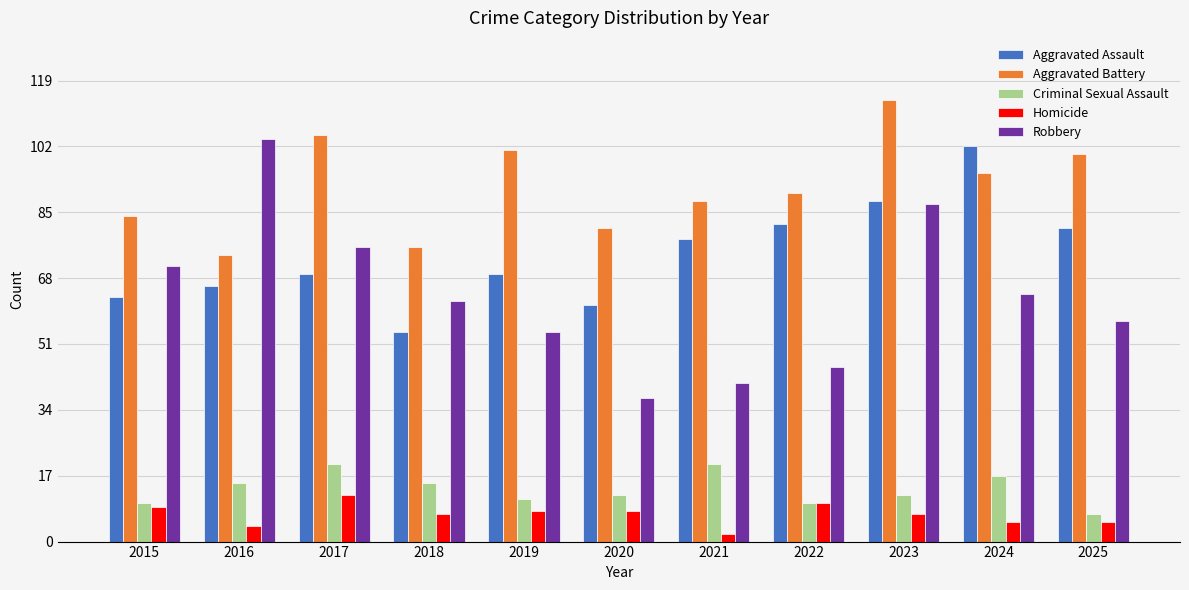

What is the difference between the Robbery values at 2019 and 2018?

8